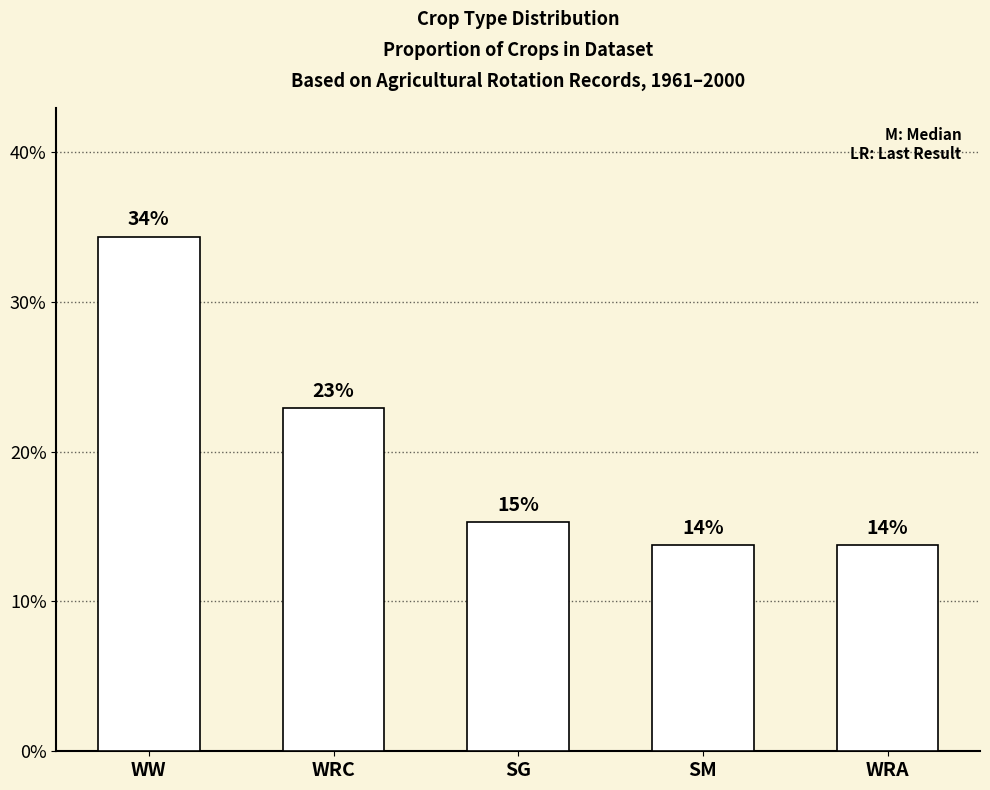

Are the bars horizontal?

No